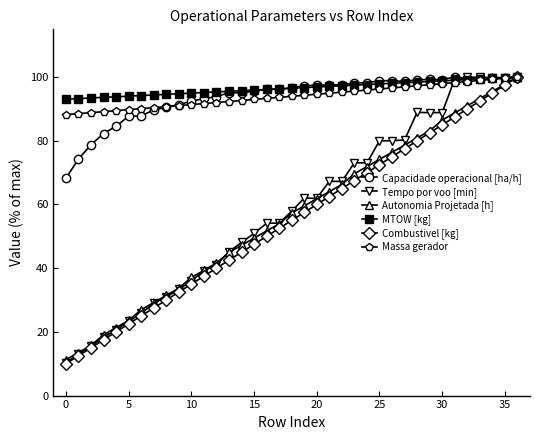

What is the value of the Capacidade operacional [ha/h] point at the 37th from the left?

99.6